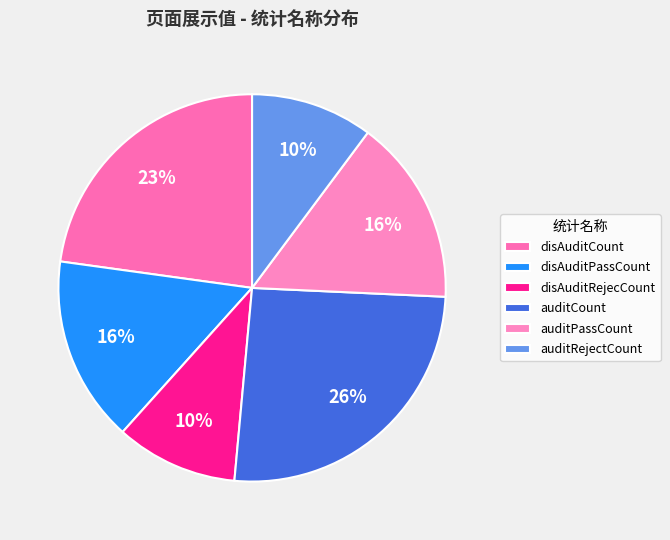

True or false: auditCount accounts for 36% of the total.

False